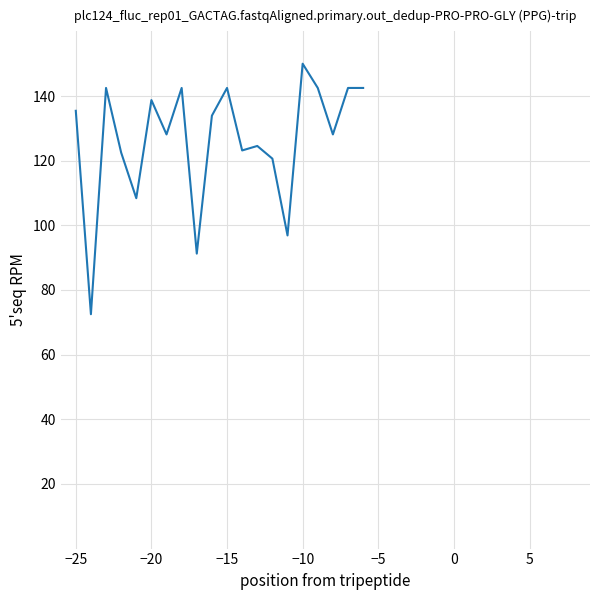

What is the minimum value shown in the chart?

72.5